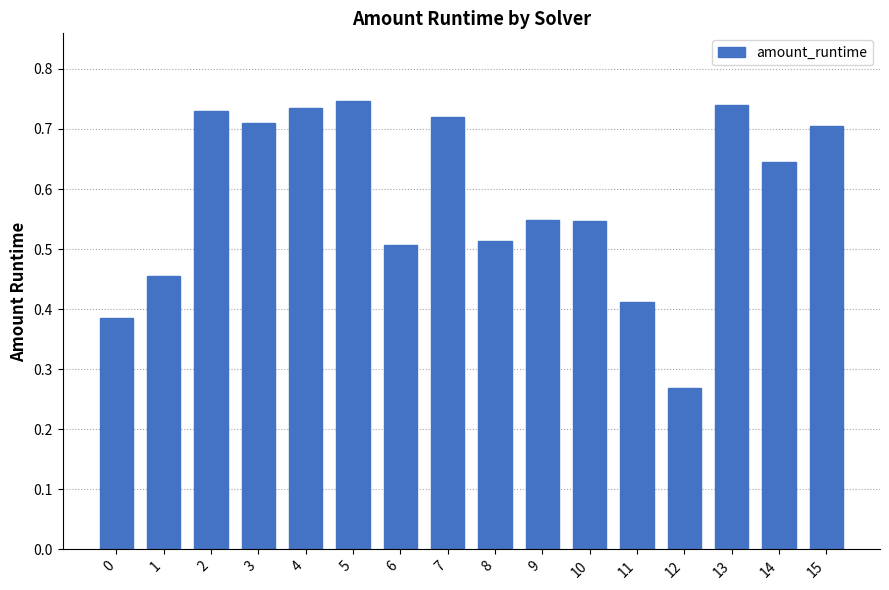

How many values are between 0 and 1?

16